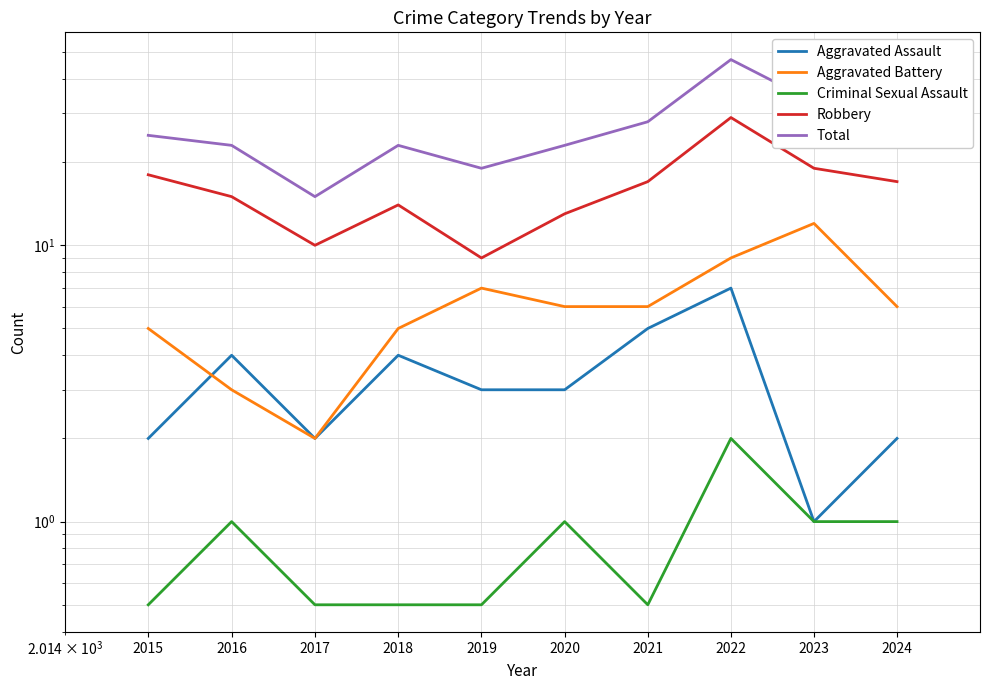

What is the difference between the highest and lowest values at 2019?

18.5